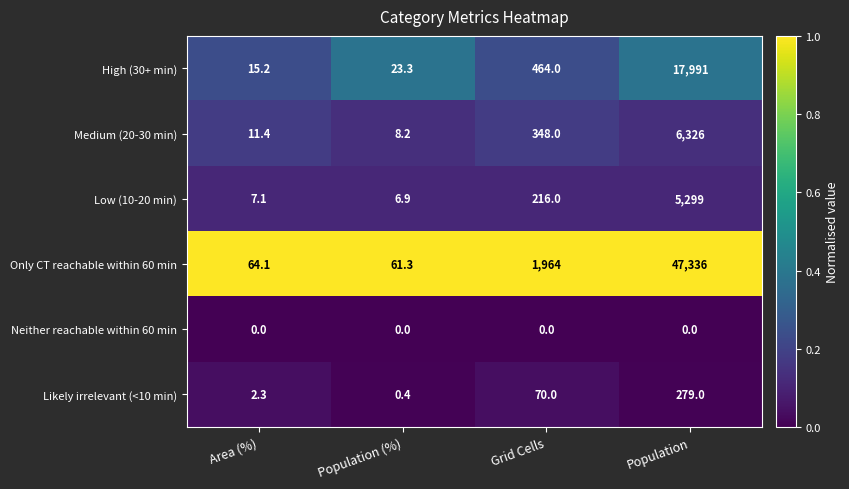

What is the difference between the second highest and minimum values in the High (30+ min) series?

448.8